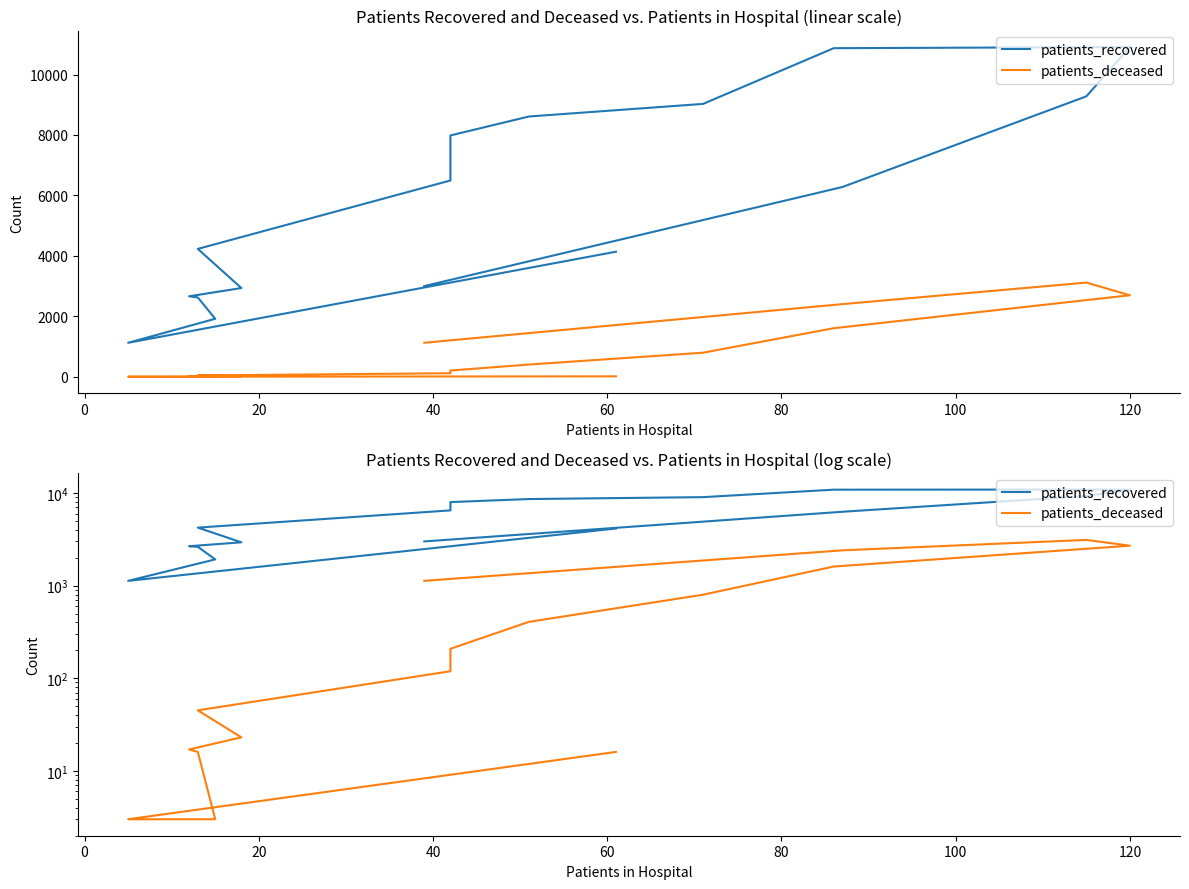

How many values in the patients_recovered series are below 6279?

8